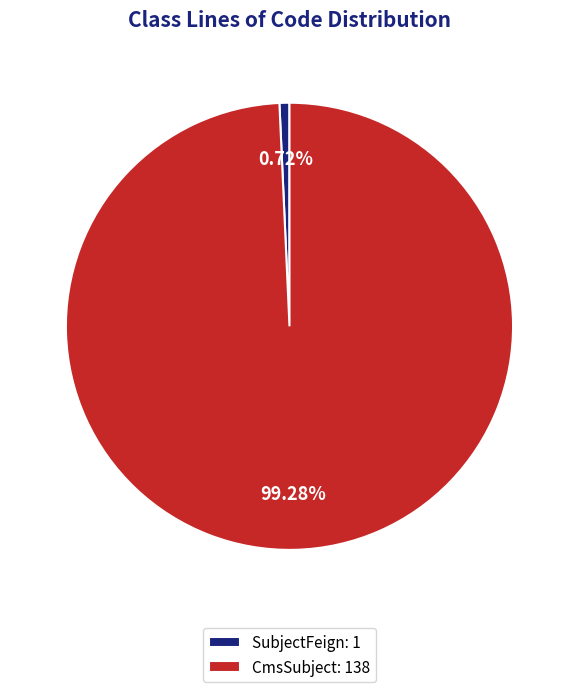

Do SubjectFeign: 1 and CmsSubject: 138 together represent more than half of the pie?

Yes